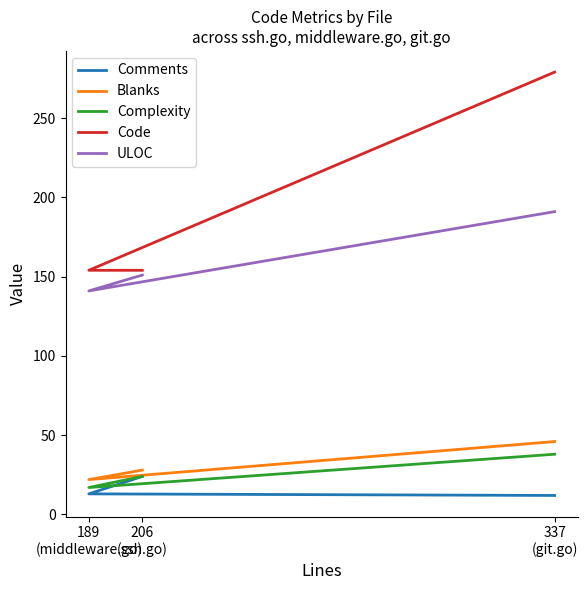

Rank the series at 206
(ssh.go) from highest to lowest value.

Code, ULOC, Blanks, Comments, Complexity